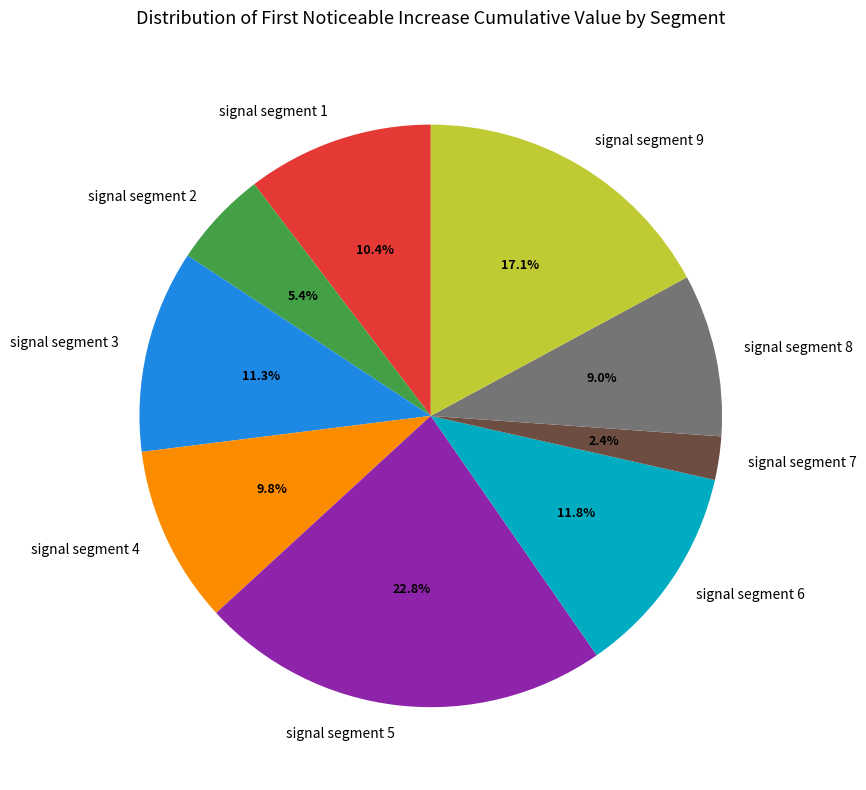

What is the total percentage of signal segment 5 and signal segment 9?

39.9%